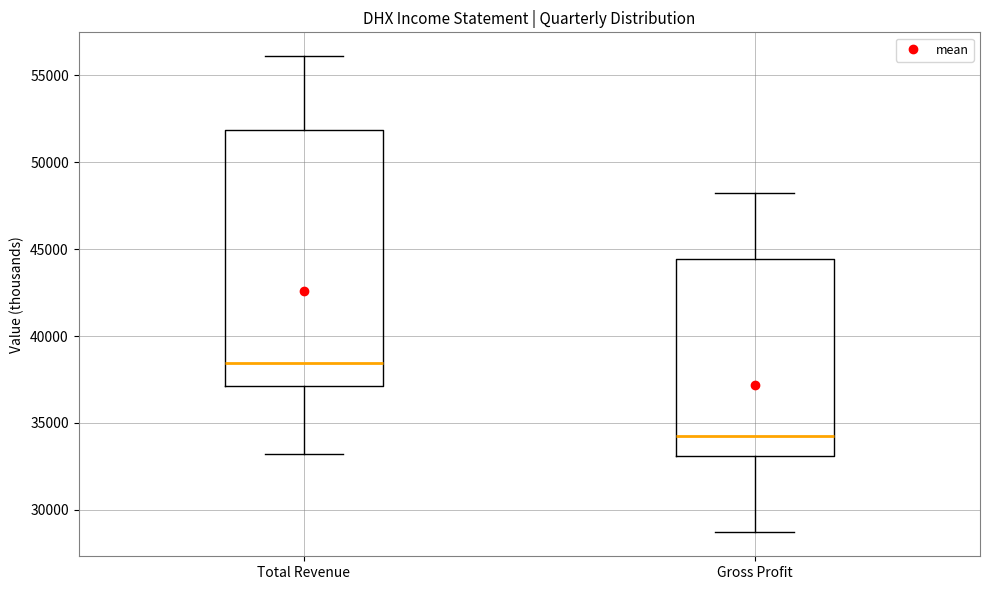

Comparing the boxes themselves (not the whiskers), which one is the tallest?

Total Revenue